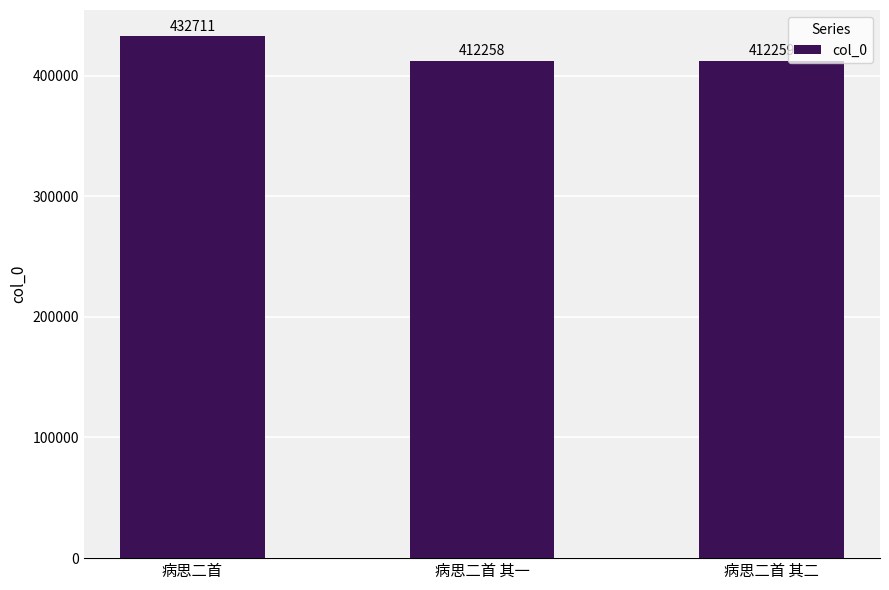

Reading left to right, transcribe all the data shown in this chart.

432711	412258	412259